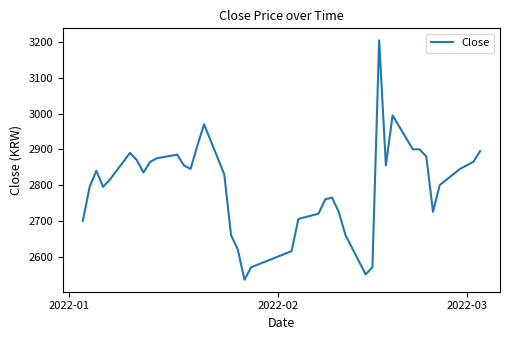

What is the greatest value displayed?

3205